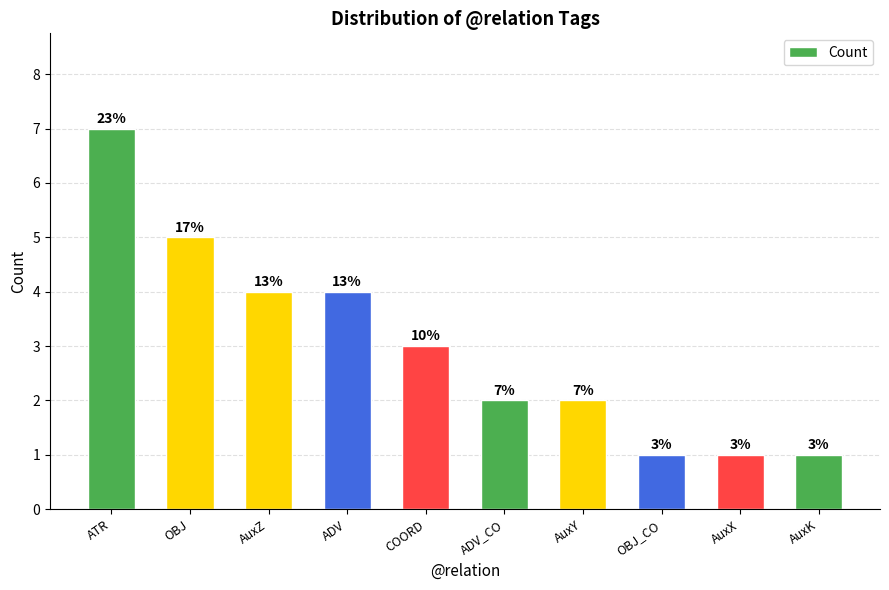

Are the bars grouped side by side (vs. stacked)?

No